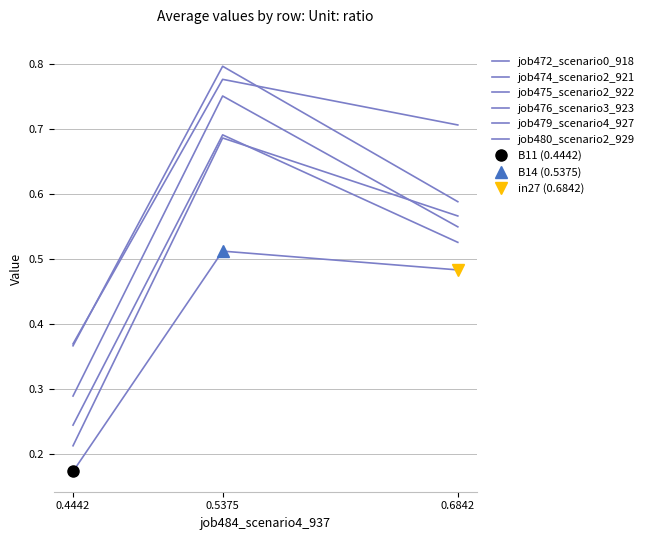

Which series changed the most between 0.4442 and 0.6842?

job475_scenario2_922